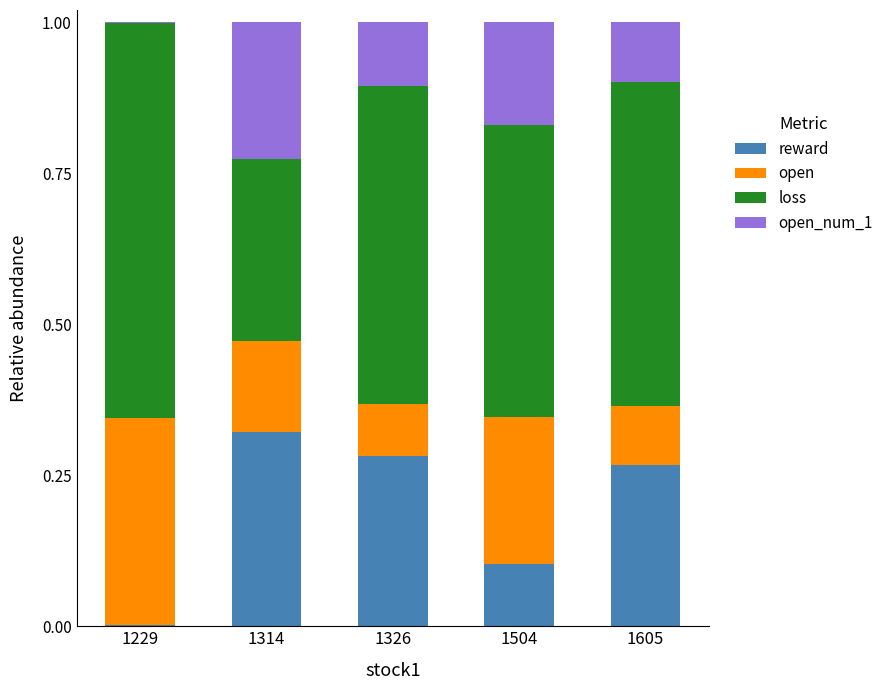

Are the bars horizontal?

No